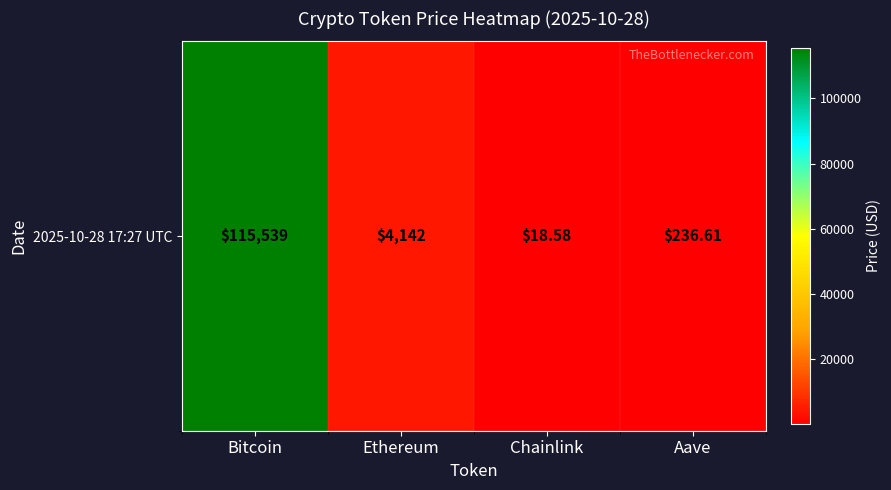

Rank the categories by value from highest to lowest.

Bitcoin, Ethereum, Aave, Chainlink